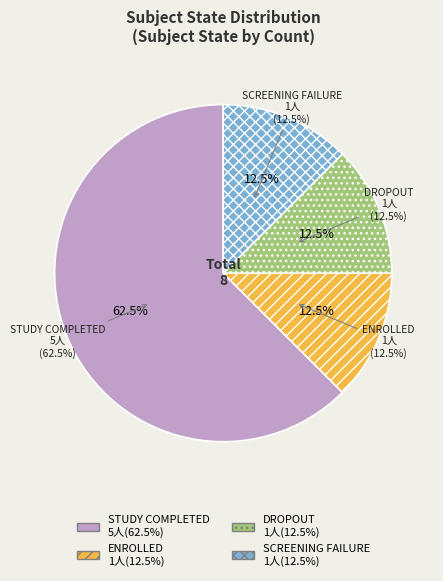

To the nearest percent, what is the difference between the STUDY COMPLETED and DROPOUT slice percentages?

50%